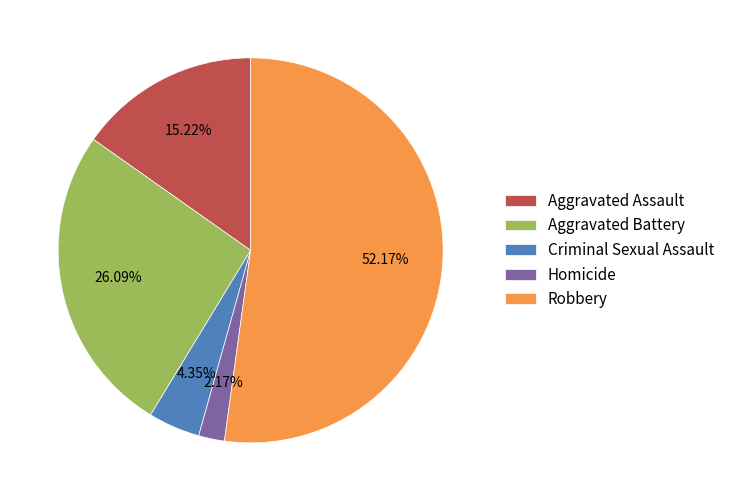

Is there any slice that represents more than half of the pie?

Yes